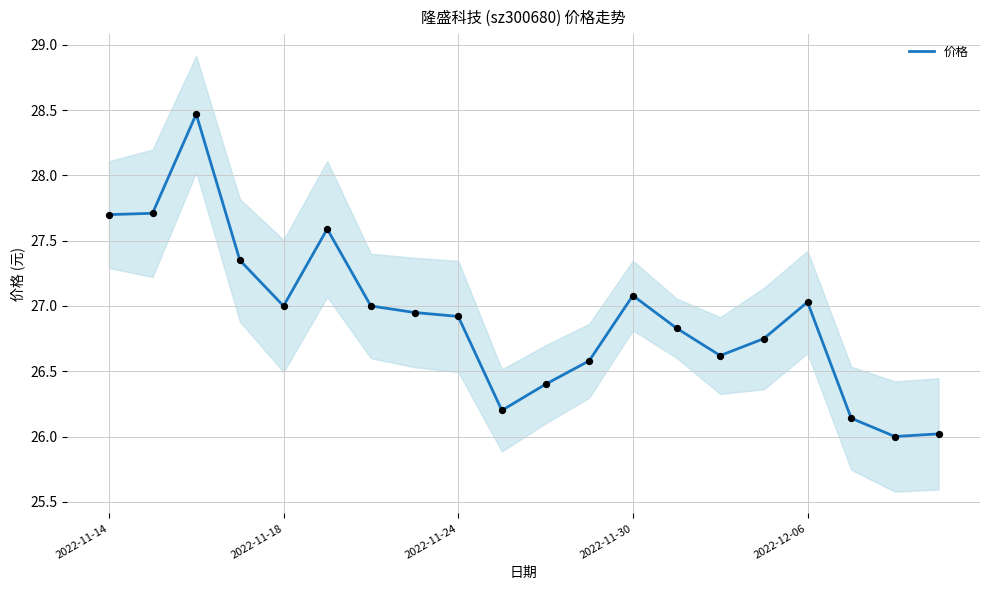

The 价格 series shows 27.7 at 2022-11-14. True or false?

True